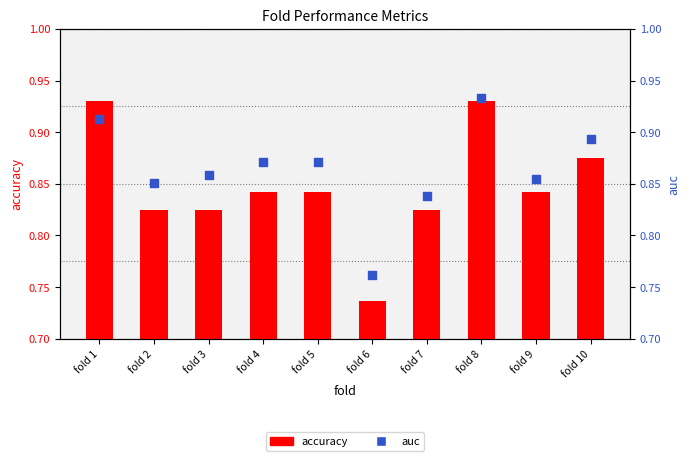

Which series has the largest total across all categories?

auc